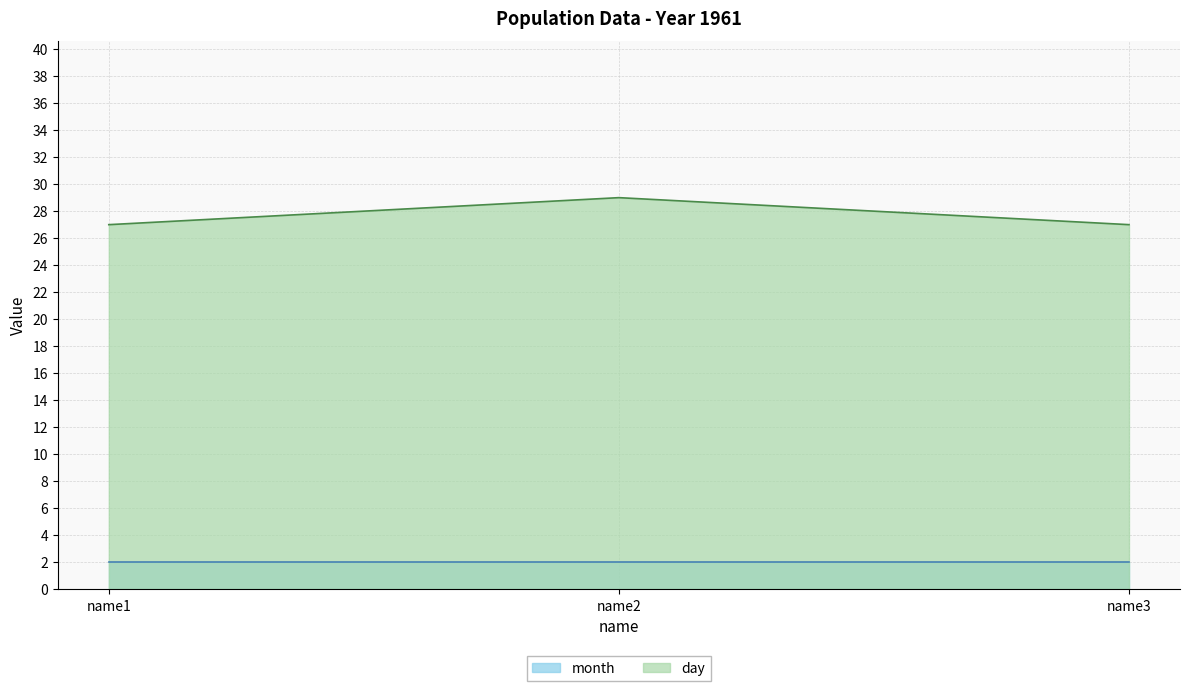

How many lines are shown in the chart?

2